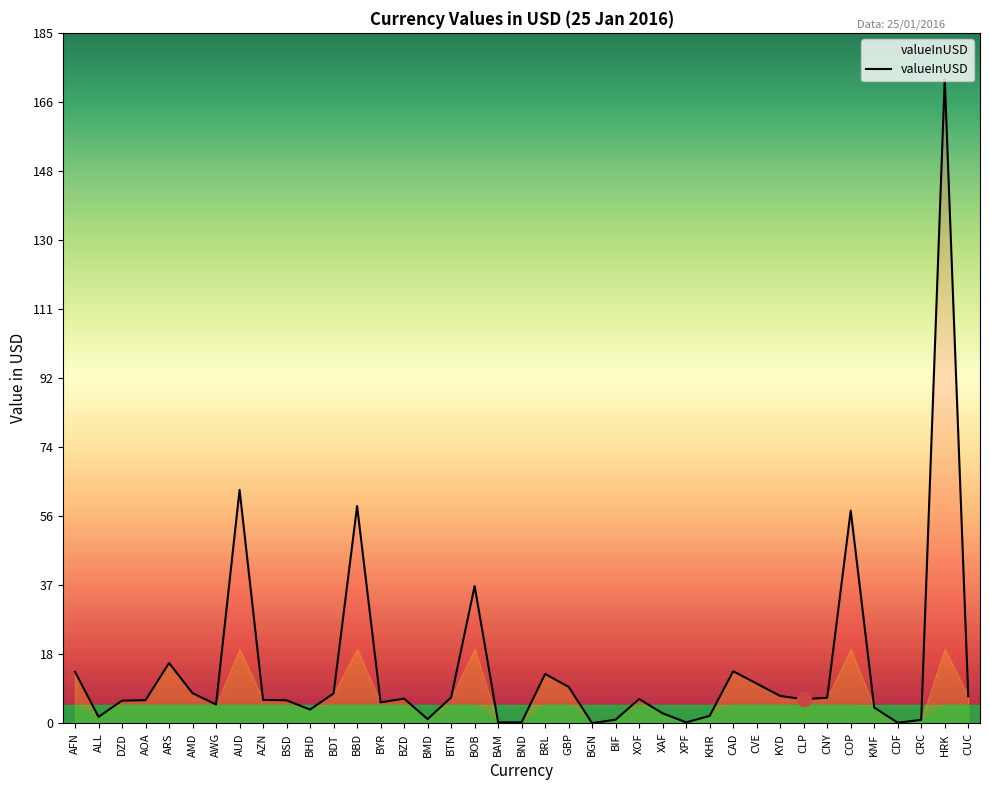

Where does the data first go above 6?

AFN